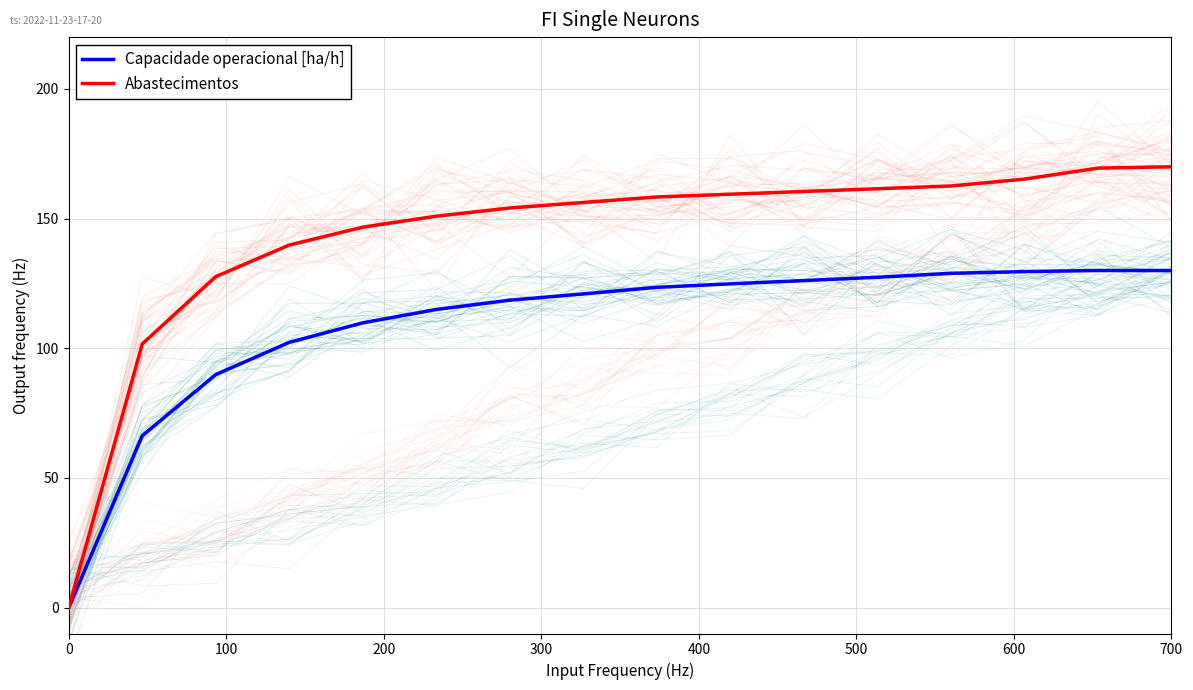

At which label does Abastecimentos reach its minimum?

0